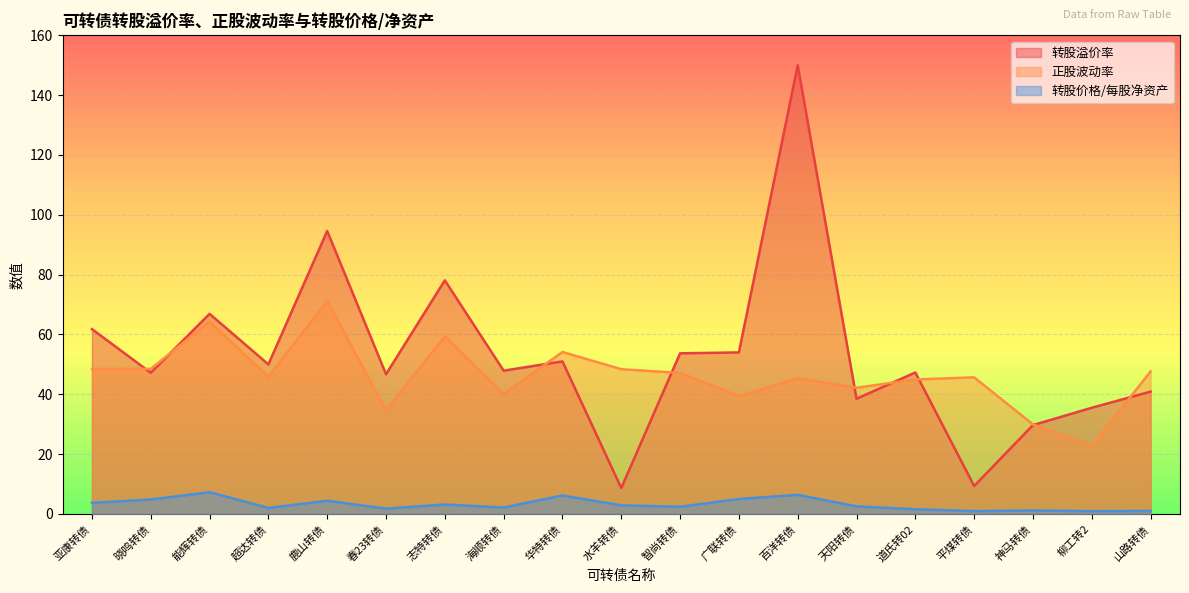

Does the chart display data point markers on the line(s)?

No